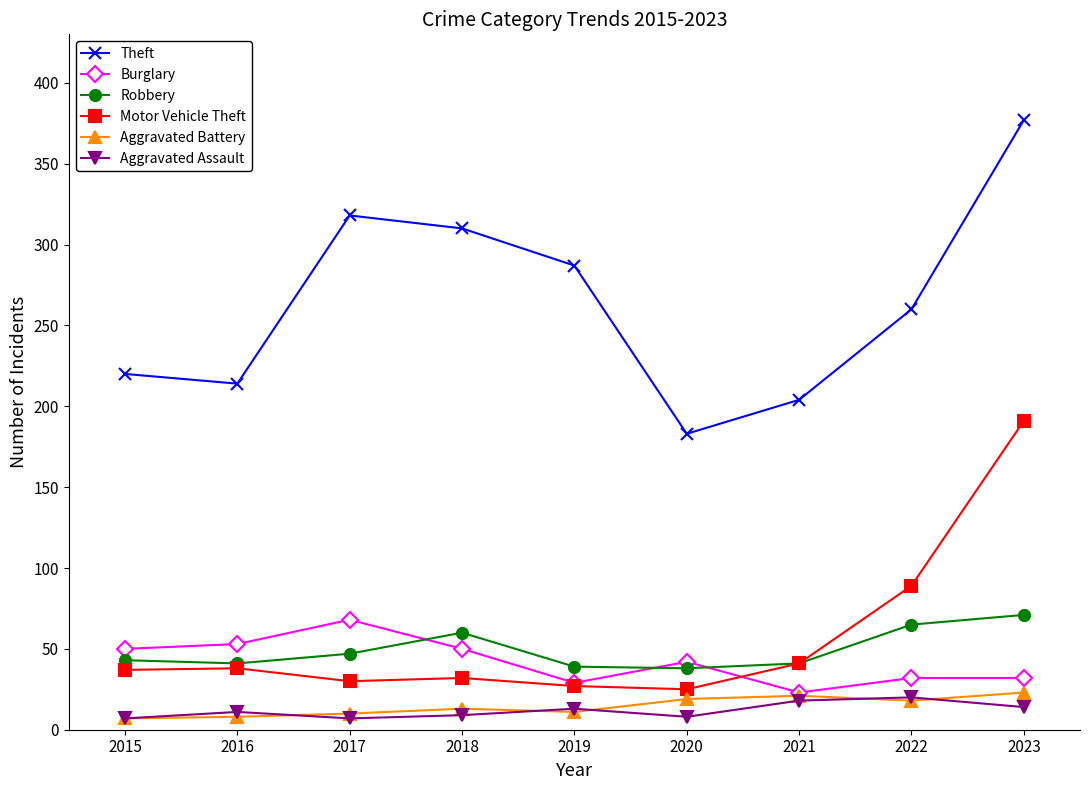

True or false: Theft has more than 1 points higher than both neighbors.

False